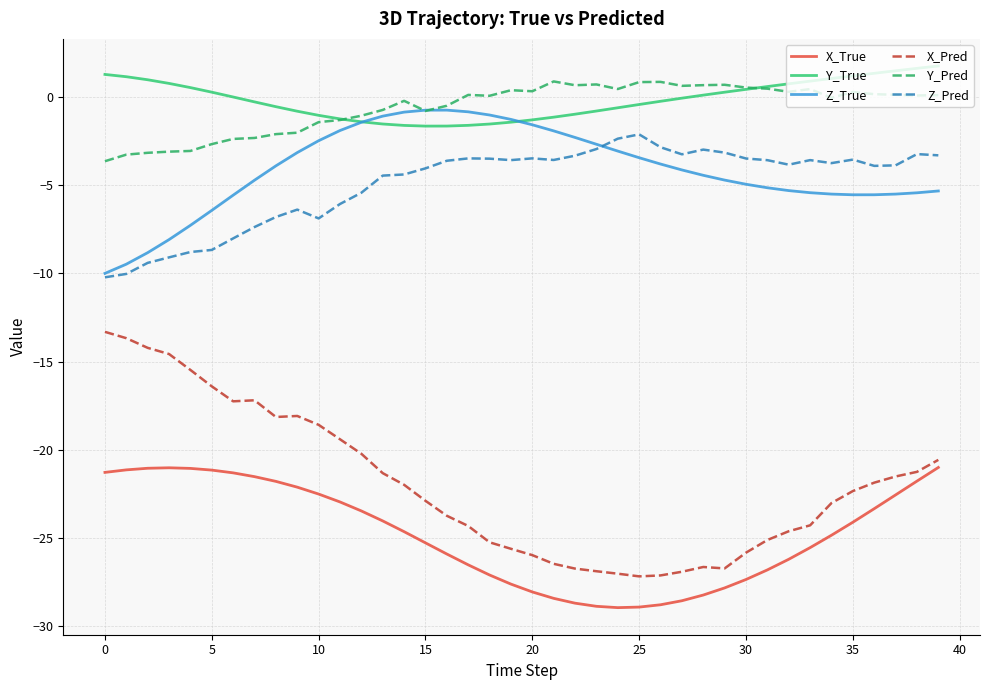

Count the number of data series in this chart.

6